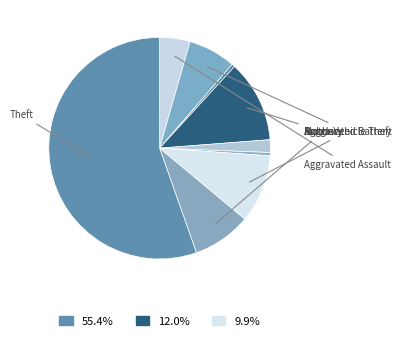

Which category has the smallest portion of the pie?

Arson